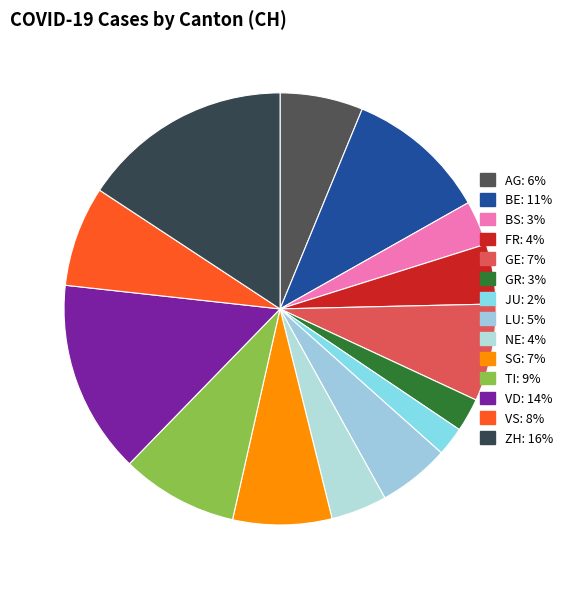

To the nearest percent, what percentage of the pie is BS?

3%